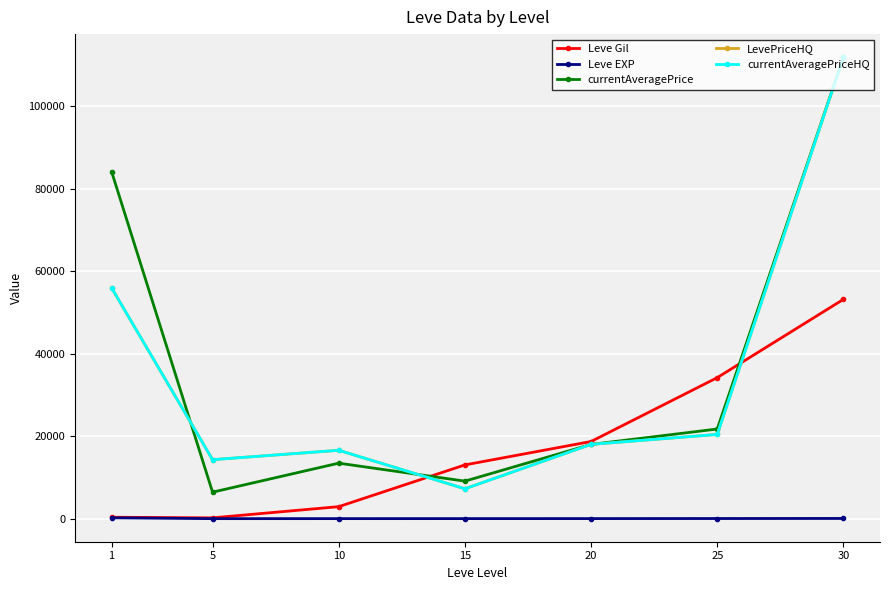

List the labels in order of currentAveragePriceHQ value, smallest first.

15, 5, 10, 20, 25, 1, 30